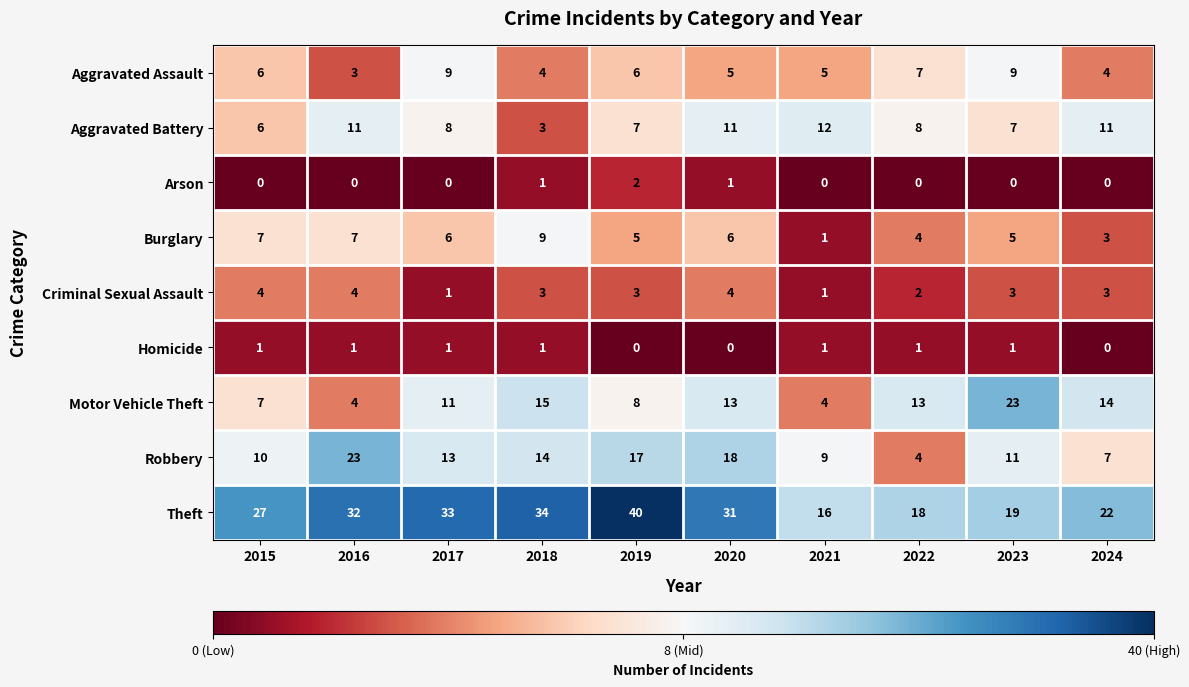

Which series has the widest spread of values?

Theft